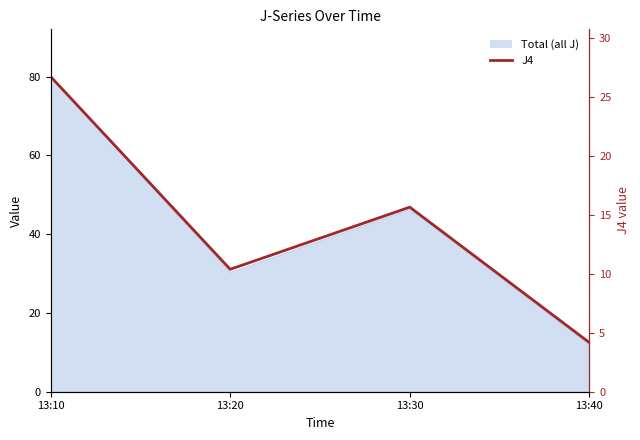

Where is the first local maximum?

13:30